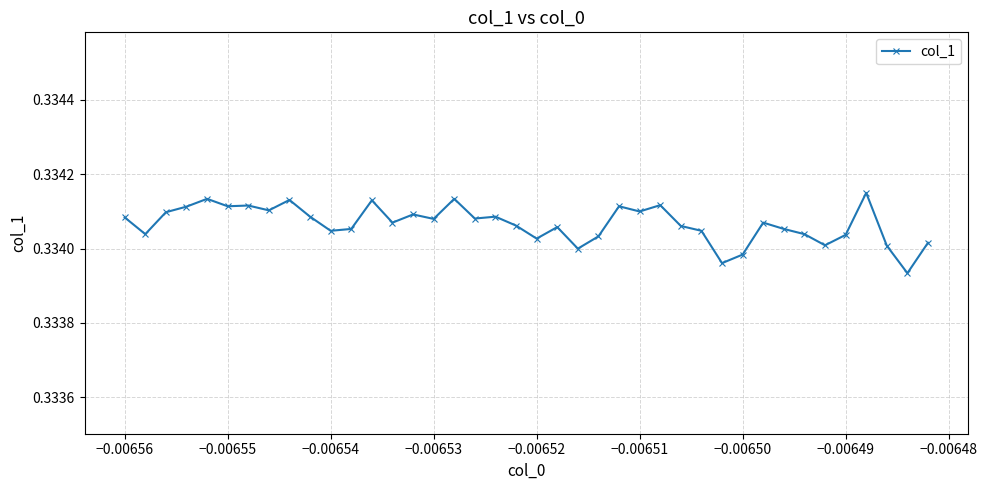

Count the values in the range 0 to 1.

40